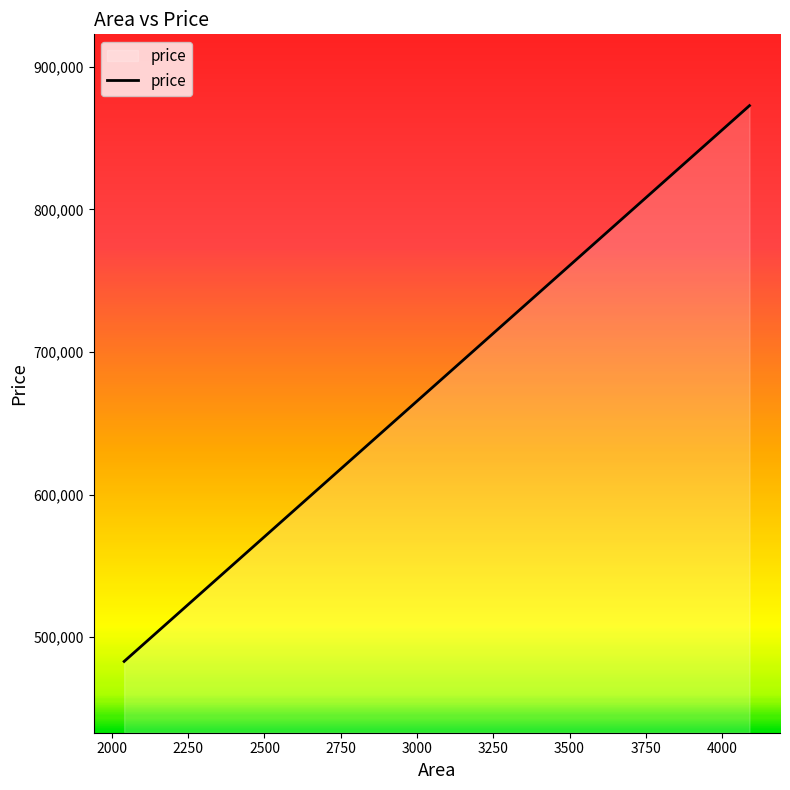

What is the smallest value displayed?

483031.0